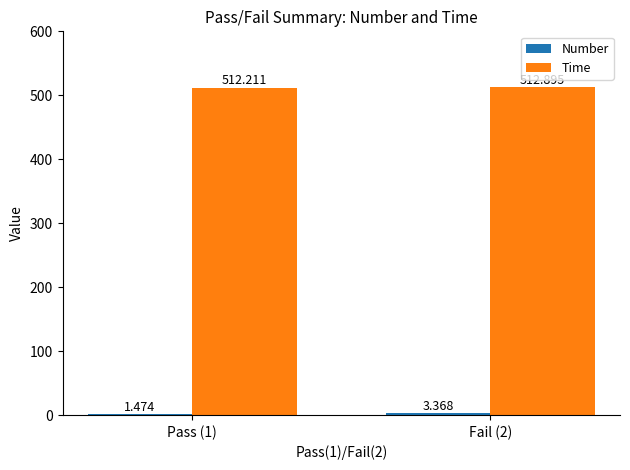

At how many categories does at least one series exceed 159?

2